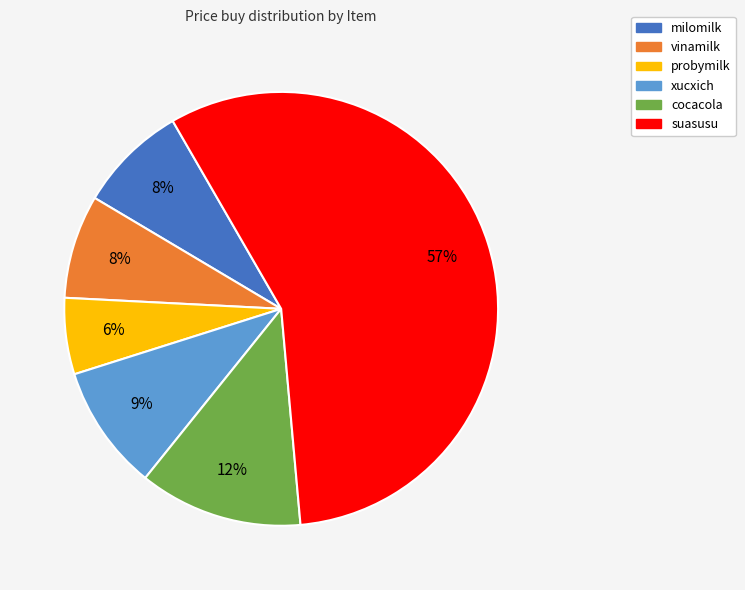

Is it true that suasusu is 47% of the pie?

False